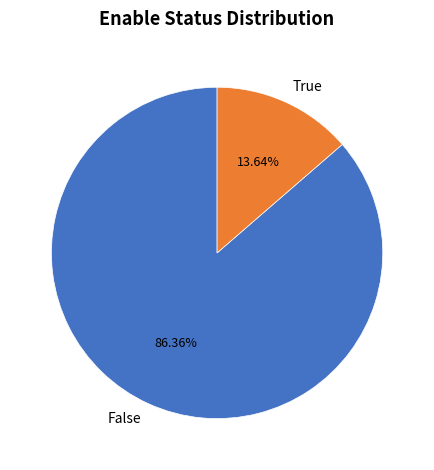

What is the smallest slice in the pie chart?

True